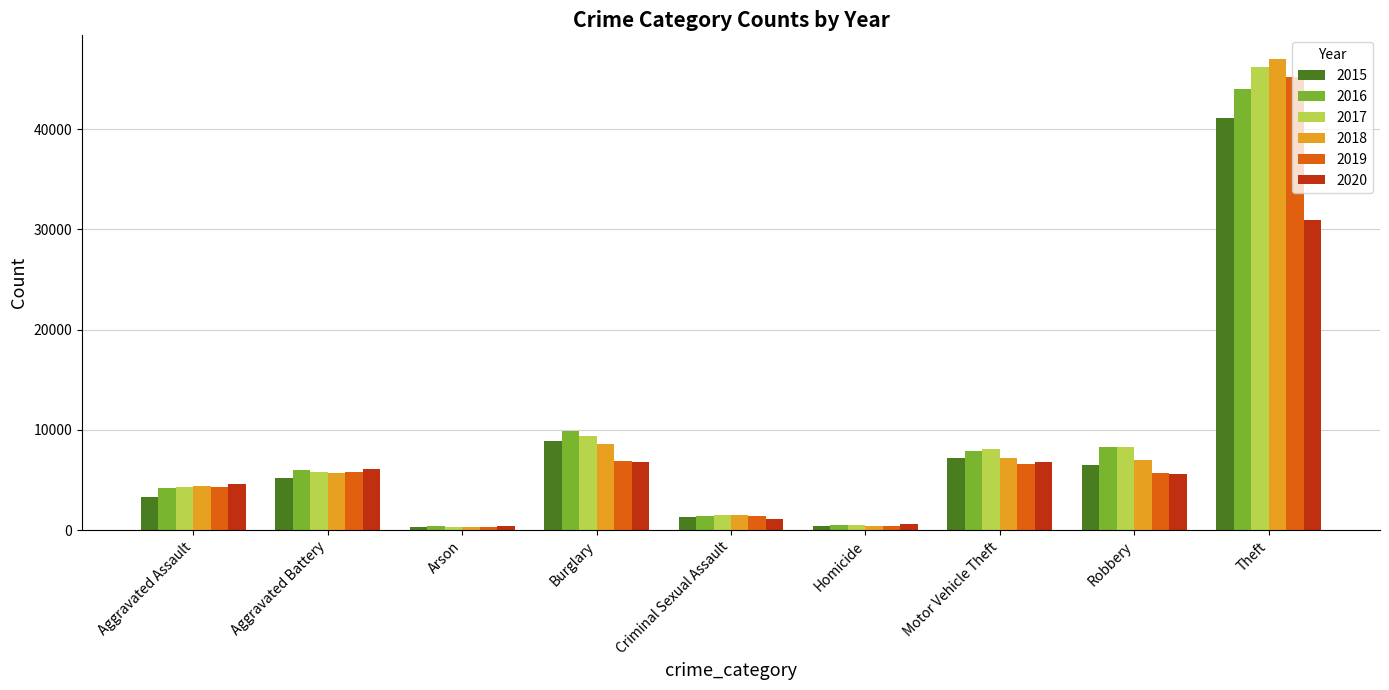

What is the total value across all series at Aggravated Battery?

34643